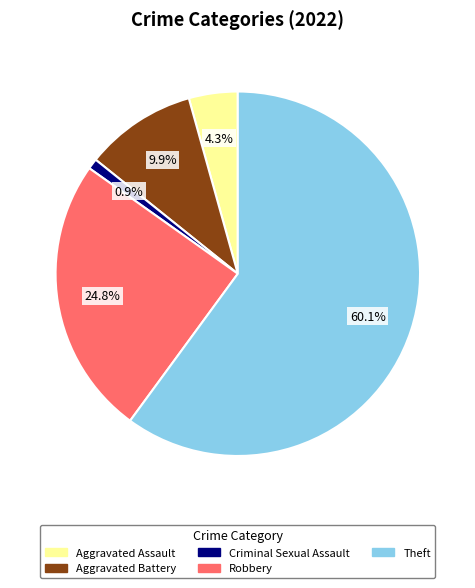

What is the smallest slice in the pie chart?

Criminal Sexual Assault